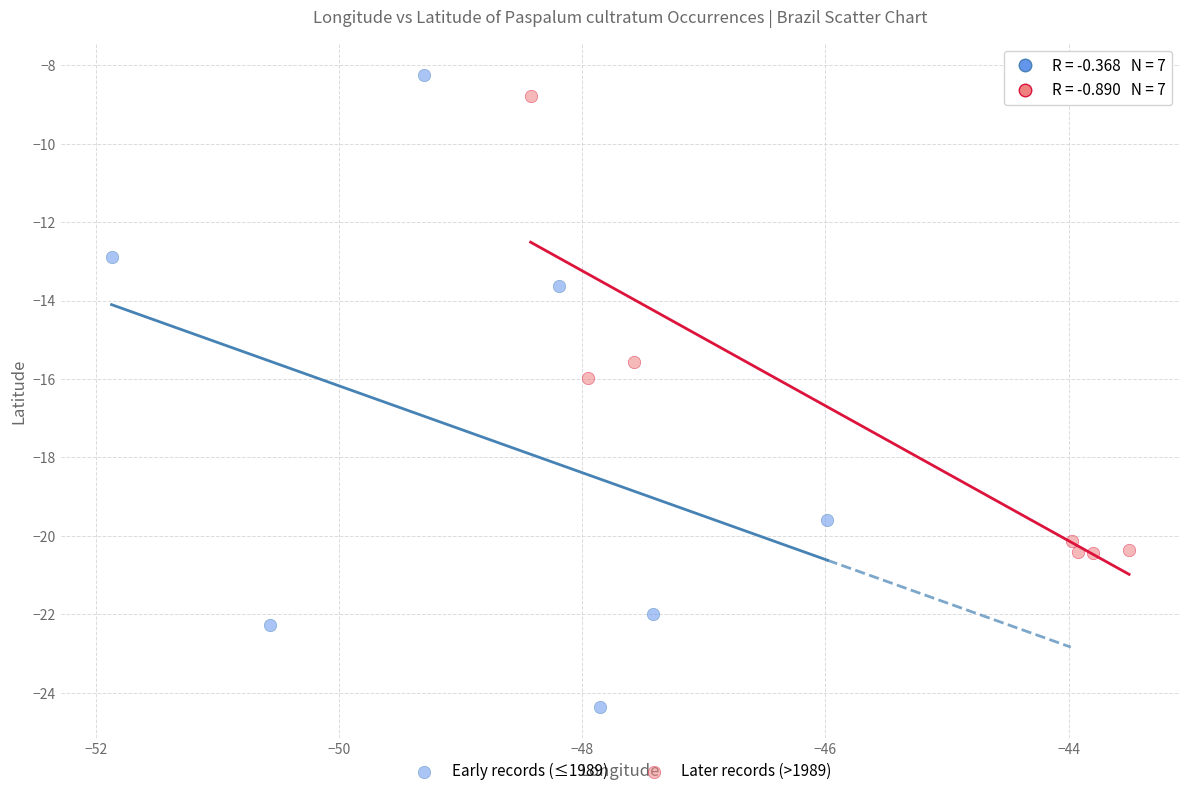

Which series contains the lowest Y value?

Early records (≤1989)